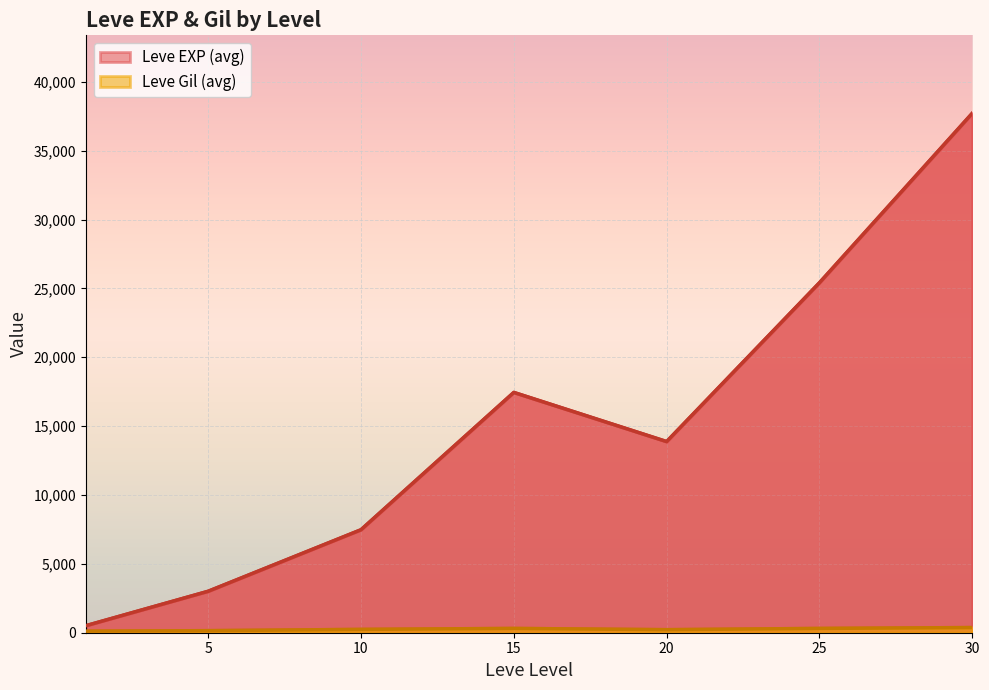

Which series has the largest total across all categories?

Leve EXP (avg)